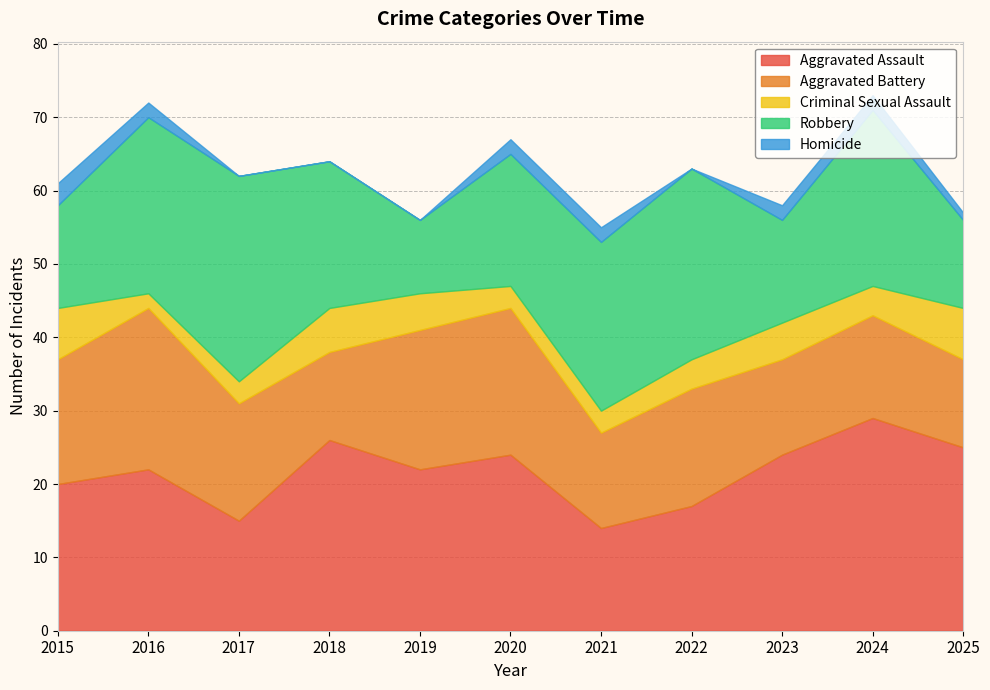

What is the total value across all series at 2016?

72